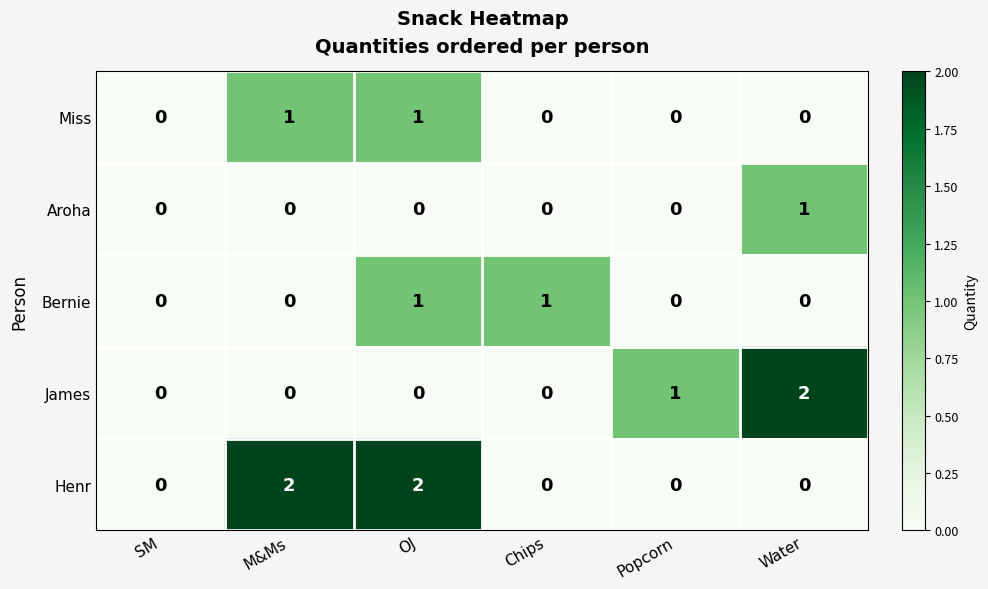

What is the total value across all series at M&Ms?

3